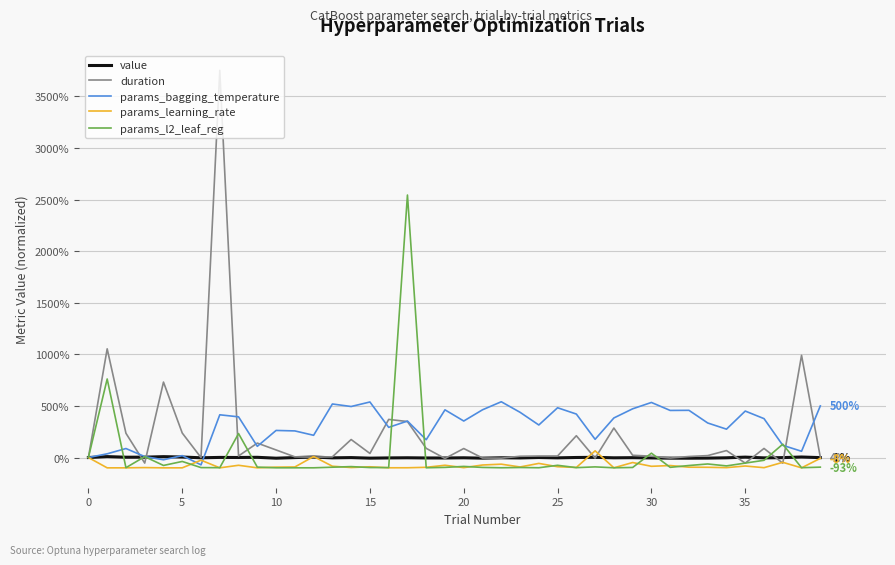

What is the minimum value shown in the chart?

-100.0